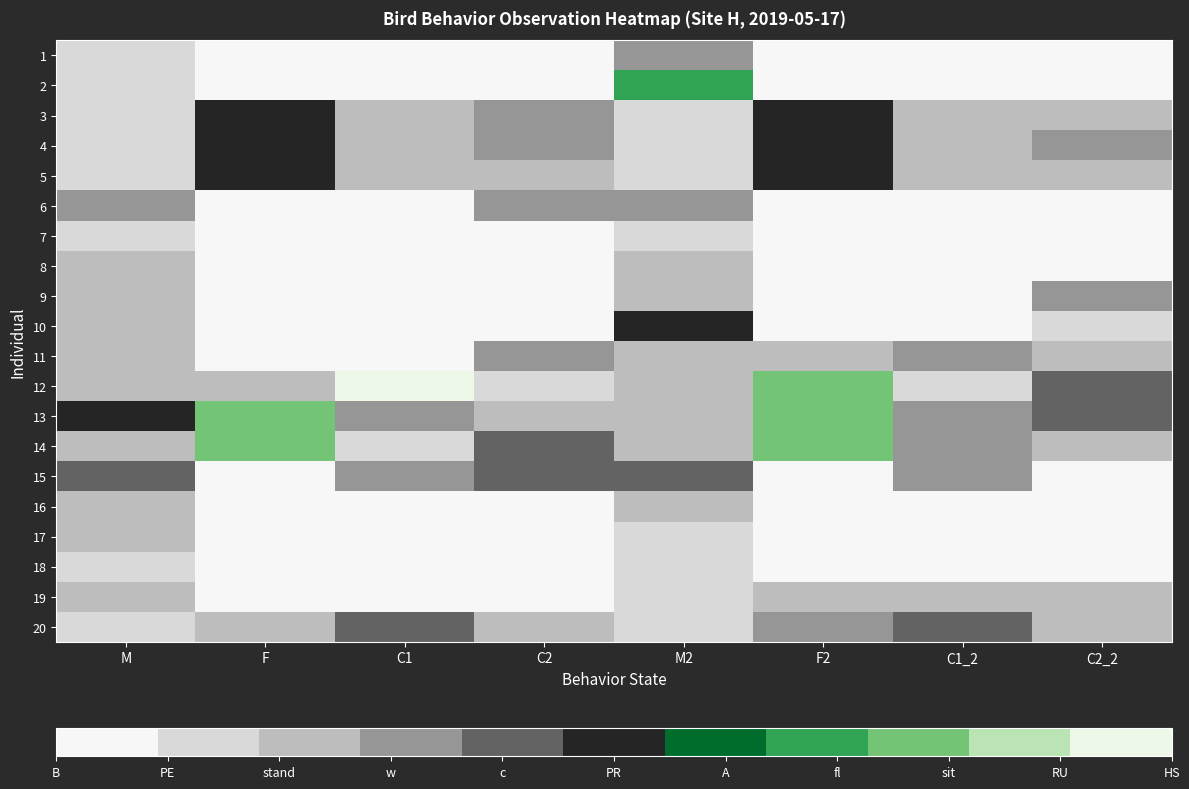

Reading left to right, extract all data points from this chart.

1: M=1	F=0	C1=0	C2=0	M2=3	F2=0	C1_2=0	C2_2=0
2: M=1	F=0	C1=0	C2=0	M2=7	F2=0	C1_2=0	C2_2=0
3: M=1	F=5	C1=2	C2=3	M2=1	F2=5	C1_2=2	C2_2=2
4: M=1	F=5	C1=2	C2=3	M2=1	F2=5	C1_2=2	C2_2=3
5: M=1	F=5	C1=2	C2=2	M2=1	F2=5	C1_2=2	C2_2=2
6: M=3	F=0	C1=0	C2=3	M2=3	F2=0	C1_2=0	C2_2=0
7: M=1	F=0	C1=0	C2=0	M2=1	F2=0	C1_2=0	C2_2=0
8: M=2	F=0	C1=0	C2=0	M2=2	F2=0	C1_2=0	C2_2=0
9: M=2	F=0	C1=0	C2=0	M2=2	F2=0	C1_2=0	C2_2=3
10: M=2	F=0	C1=0	C2=0	M2=5	F2=0	C1_2=0	C2_2=1
11: M=2	F=0	C1=0	C2=3	M2=2	F2=2	C1_2=3	C2_2=2
12: M=2	F=2	C1=10	C2=1	M2=2	F2=8	C1_2=1	C2_2=4
13: M=5	F=8	C1=3	C2=2	M2=2	F2=8	C1_2=3	C2_2=4
14: M=2	F=8	C1=1	C2=4	M2=2	F2=8	C1_2=3	C2_2=2
15: M=4	F=0	C1=3	C2=4	M2=4	F2=0	C1_2=3	C2_2=0
16: M=2	F=0	C1=0	C2=0	M2=2	F2=0	C1_2=0	C2_2=0
17: M=2	F=0	C1=0	C2=0	M2=1	F2=0	C1_2=0	C2_2=0
18: M=1	F=0	C1=0	C2=0	M2=1	F2=0	C1_2=0	C2_2=0
19: M=2	F=0	C1=0	C2=0	M2=1	F2=2	C1_2=2	C2_2=2
20: M=1	F=2	C1=4	C2=2	M2=1	F2=3	C1_2=4	C2_2=2